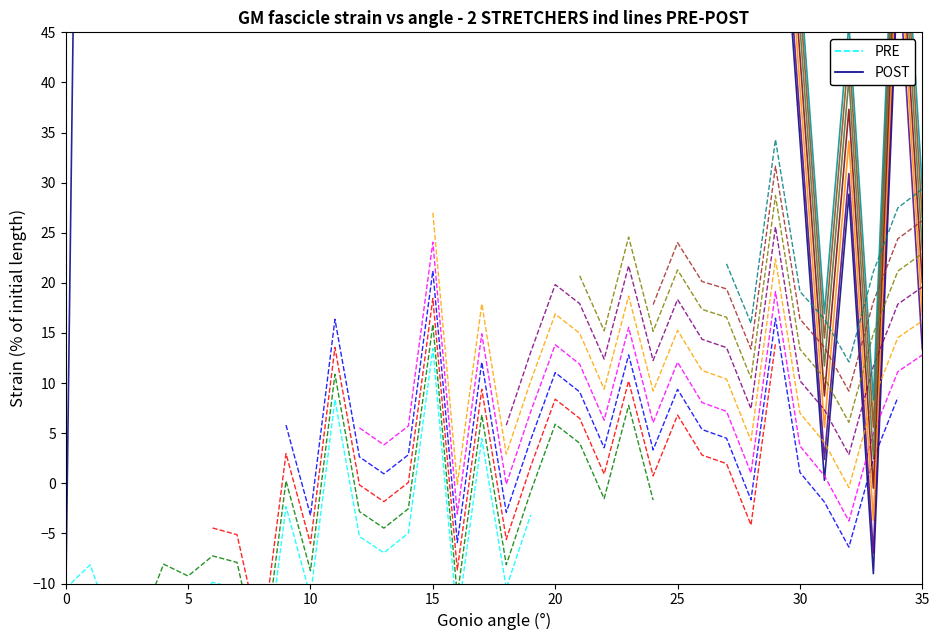

True or false: PRE has a value of -17.0 at 10.

True